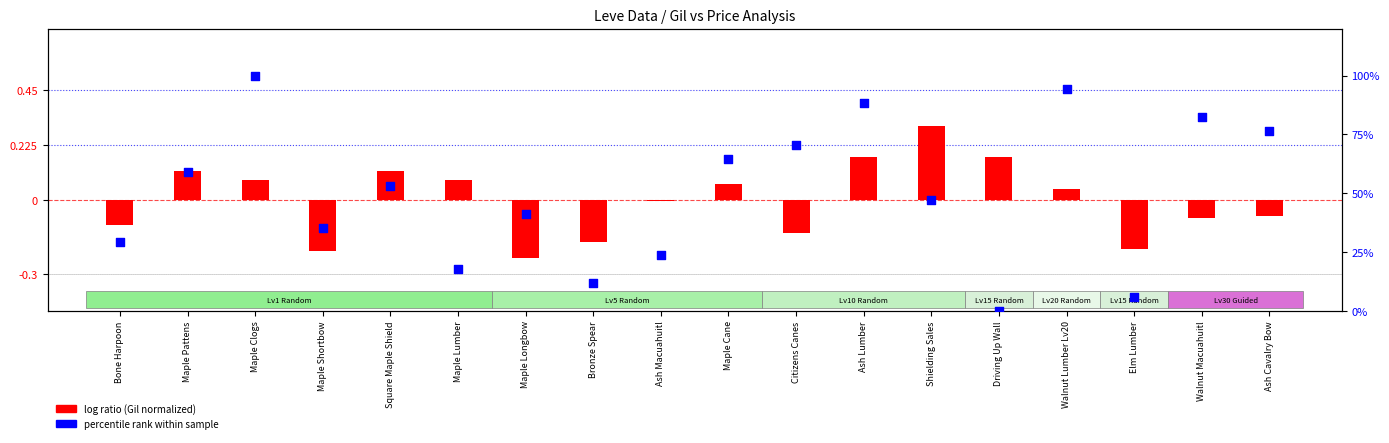

At how many categories does at least one series exceed 0?

18